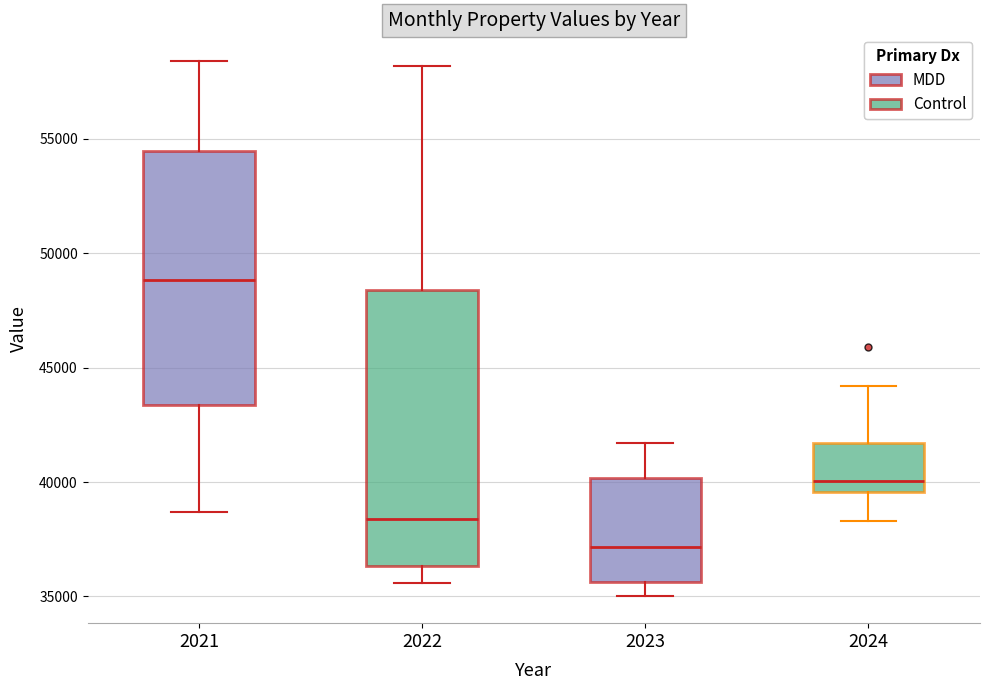

Where does the median line of the box at x = 2023 sit on the y-axis? The values are not printed on the chart, so give them approximately, as read against the axis.

37000